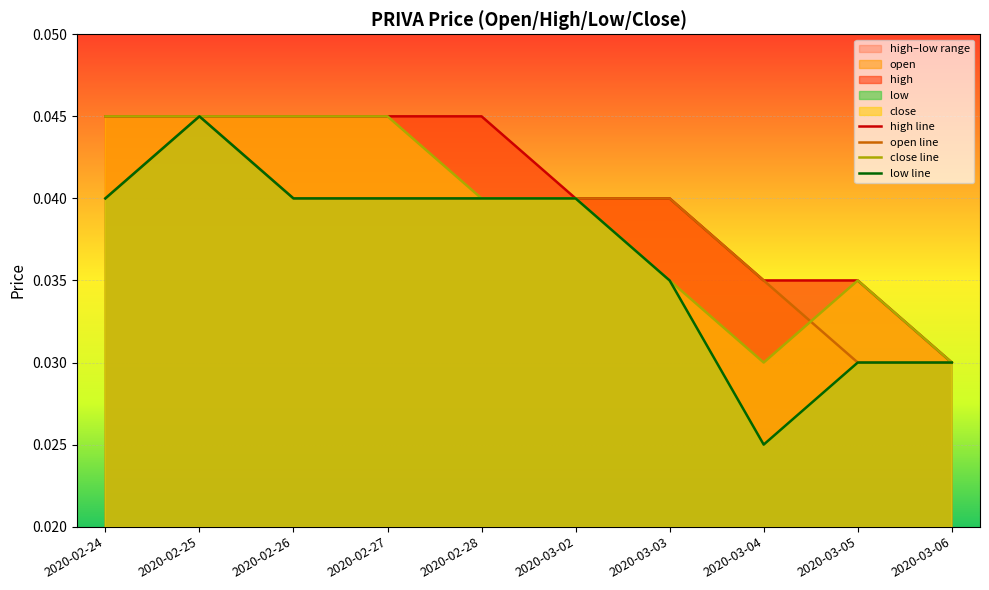

True or false: close line has a value of 0.1 at 2020-02-24.

False